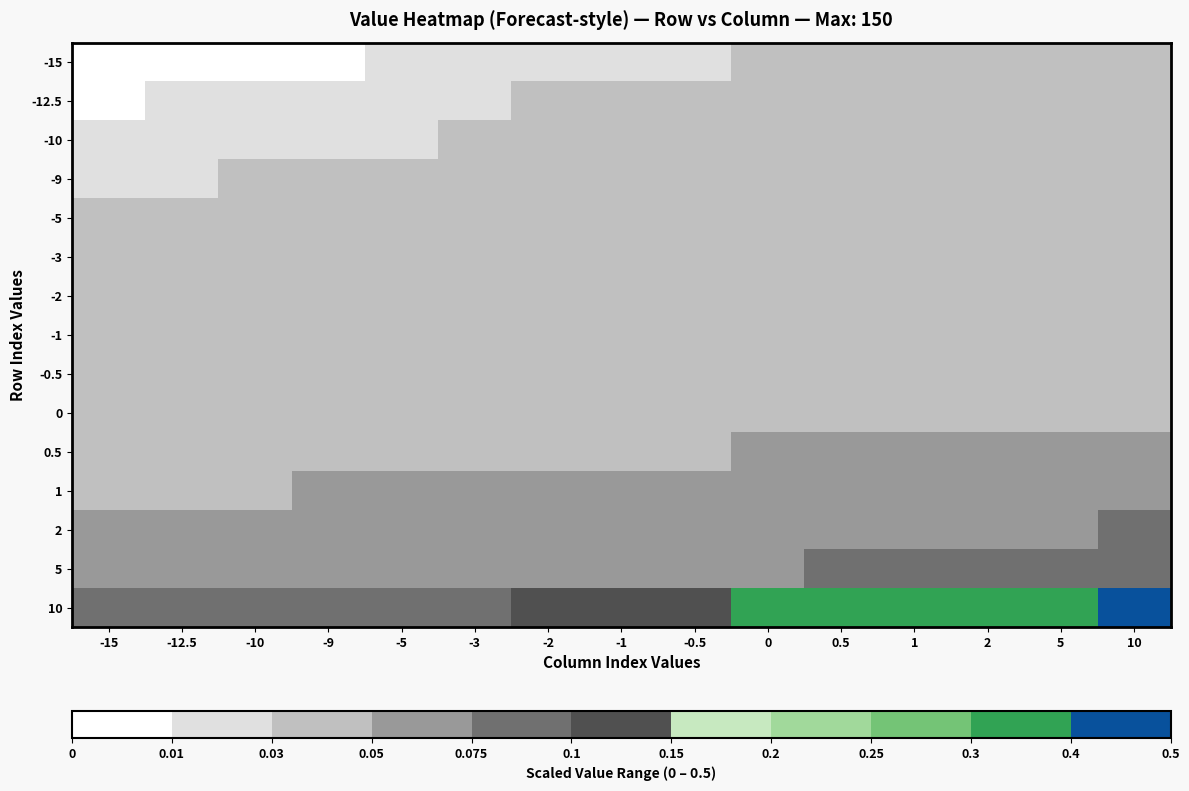

Rank the series at -5 from lowest to highest value.

-15, -12.5, -10, -9, -5, -3, -2, -1, 0, -0.5, 0.5, 1, 2, 5, 10